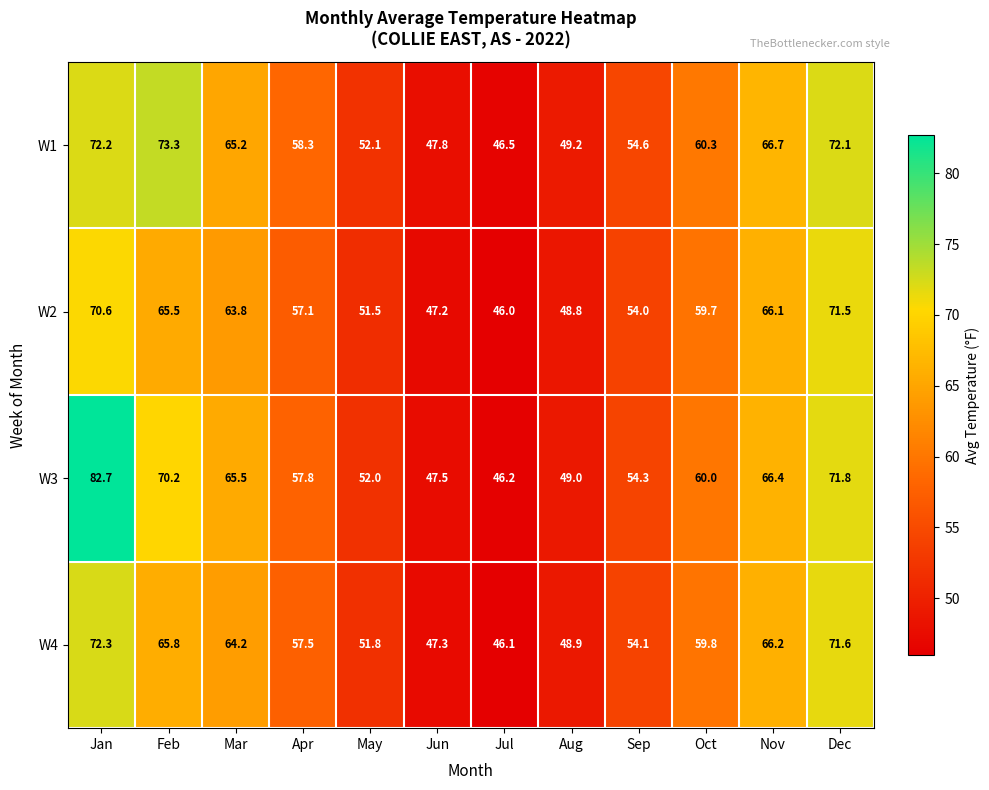

What is the sum of the W3 values at May and Oct?

112.0